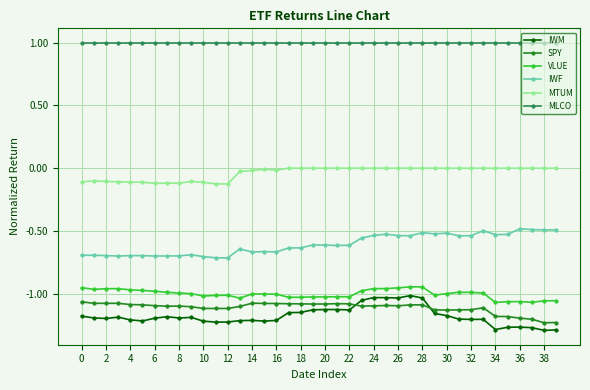

Which series has the widest spread of values?

IWM